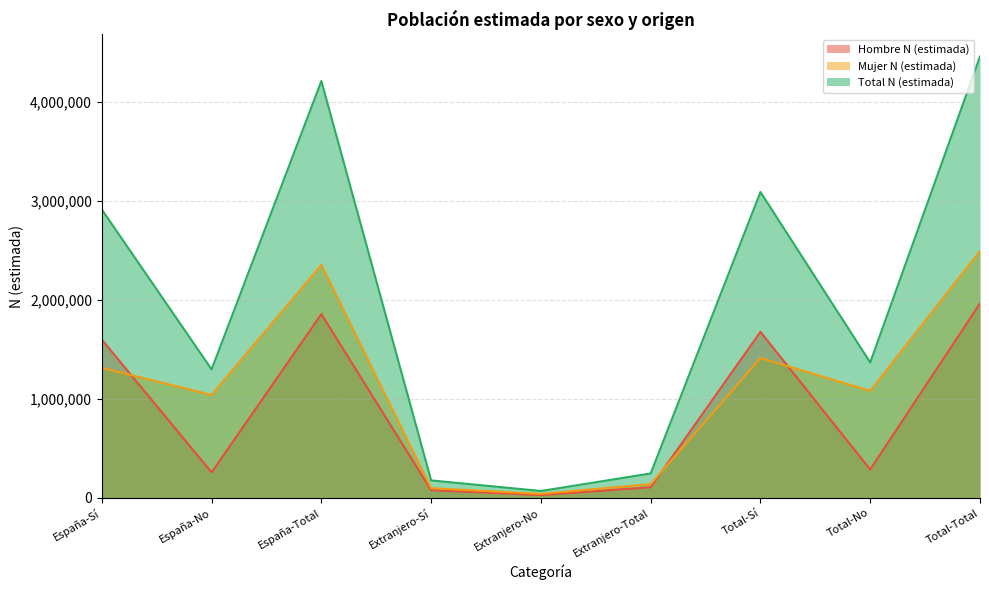

What position from the left is Total-Sí?

7